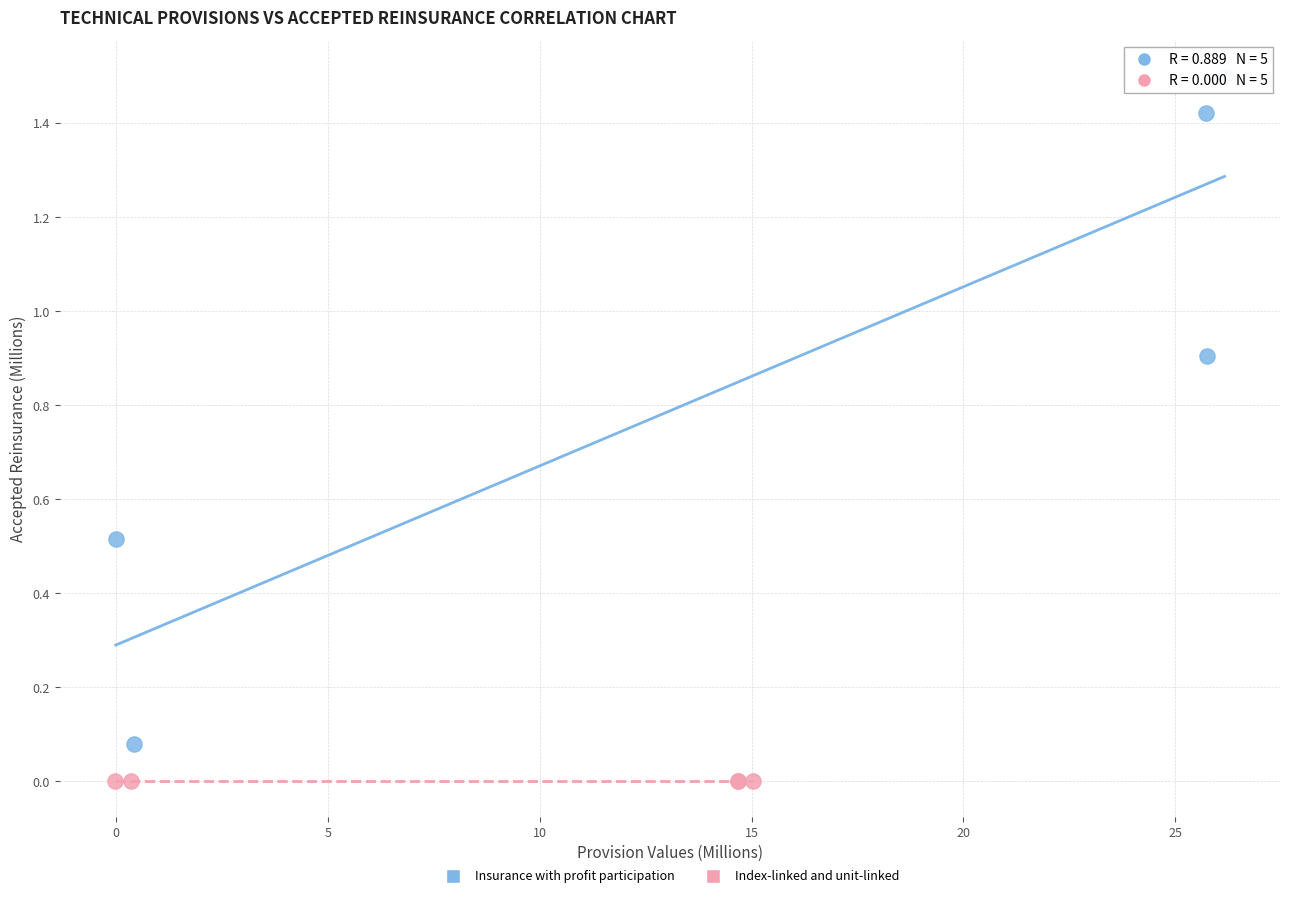

Which series contains the highest Y value?

Insurance with profit participation